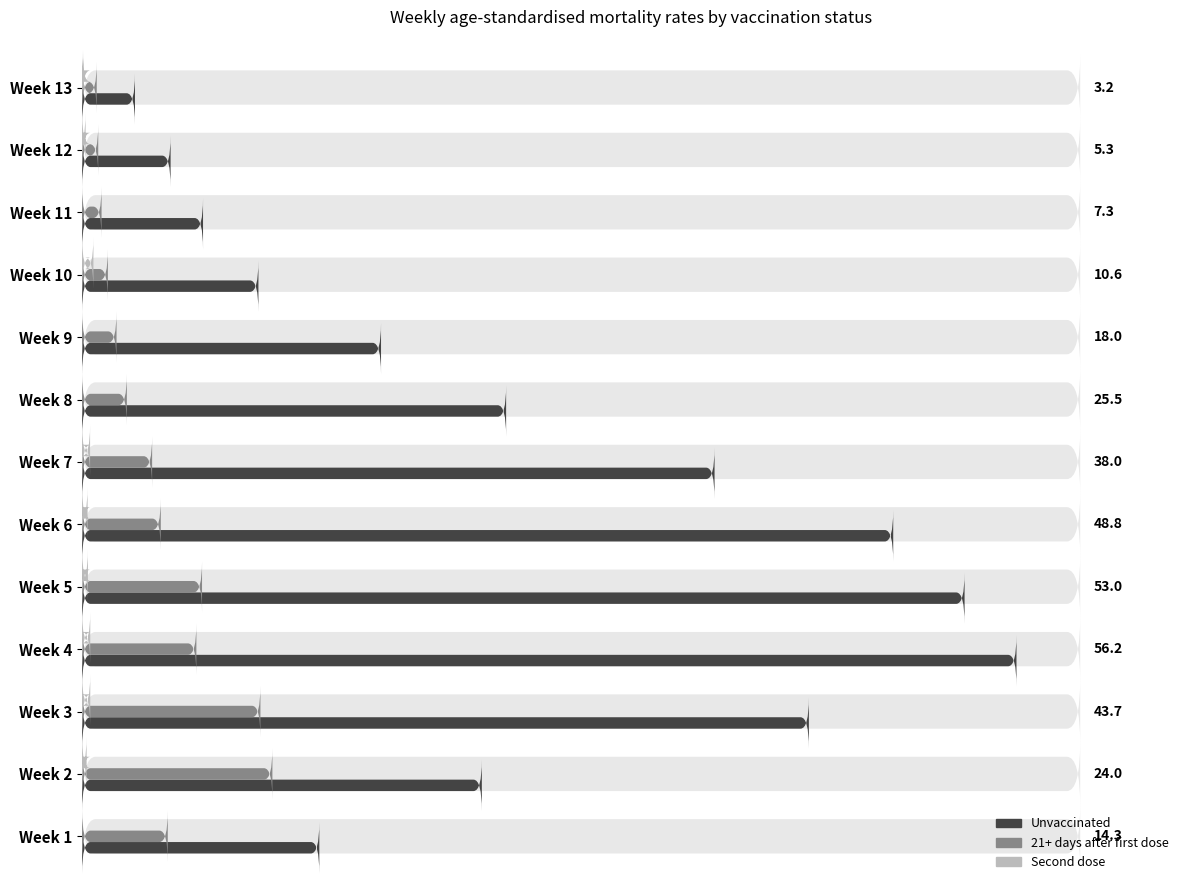

Which category has the highest value across all series?

Week 4